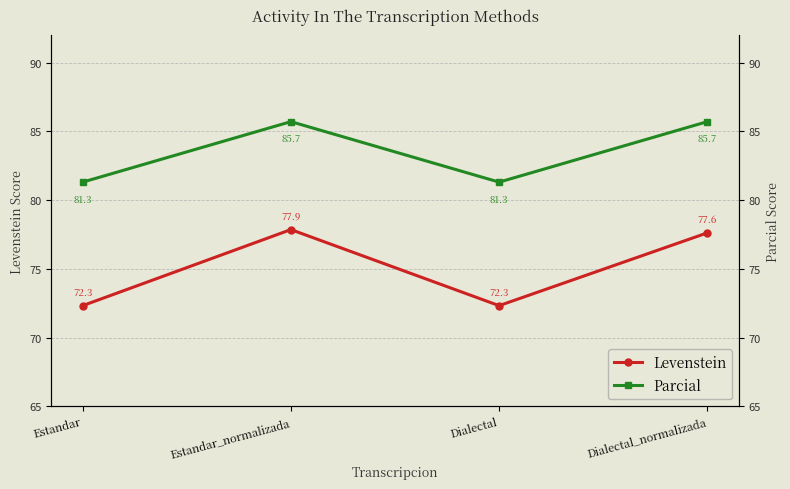

At which label does Levenstein reach its peak?

Estandar_normalizada